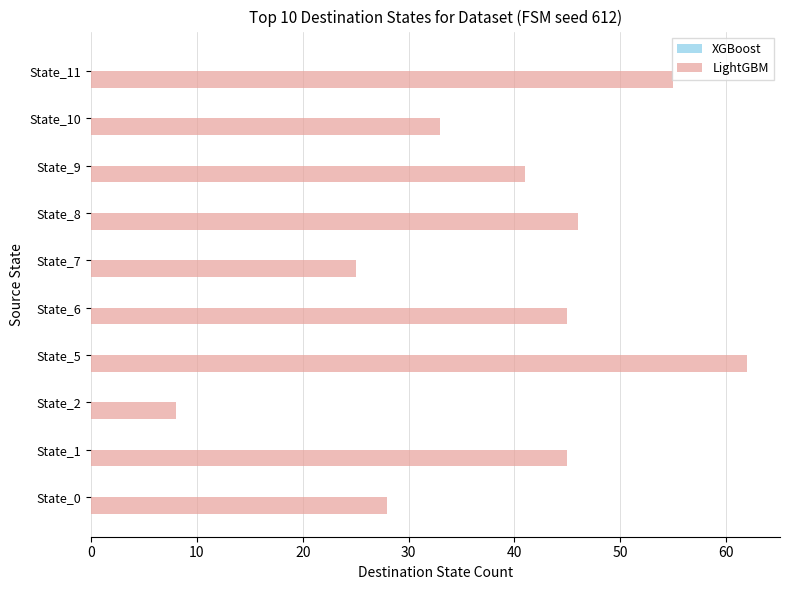

Count the number of data series in this chart.

1